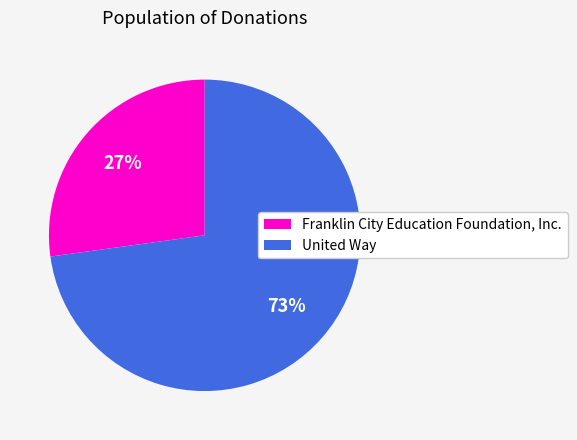

Which slice represents more than half of the pie?

United Way